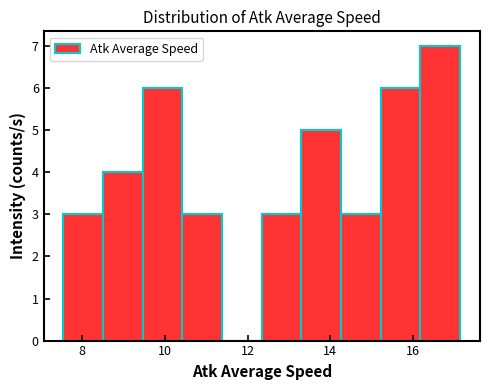

Which range on the x-axis has the tallest bar?

16.2 to 17.2